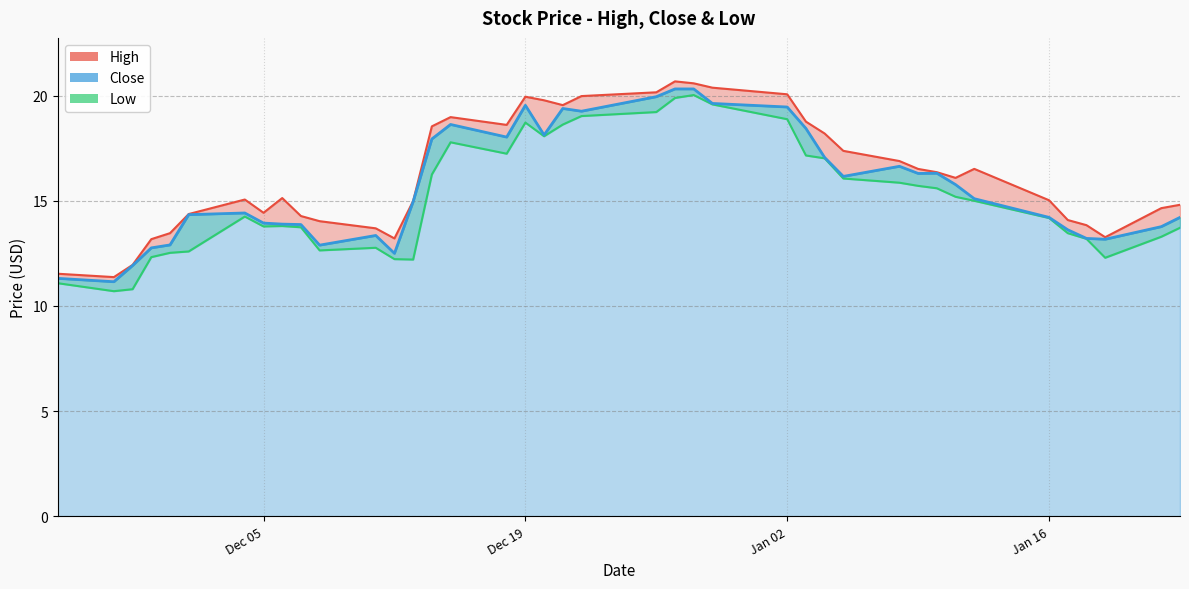

Which series has the largest total across all categories?

High